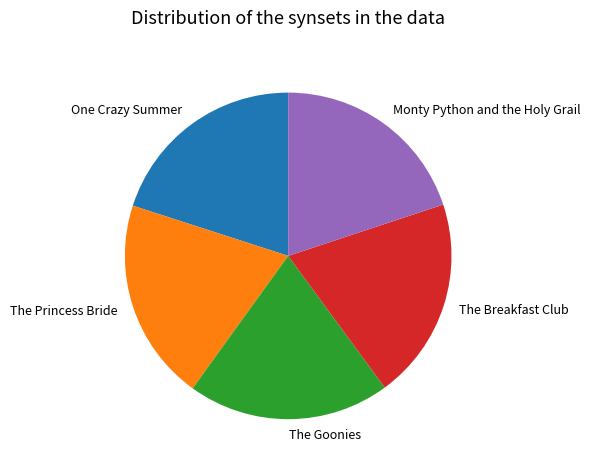

Count the number of slices in the pie.

5